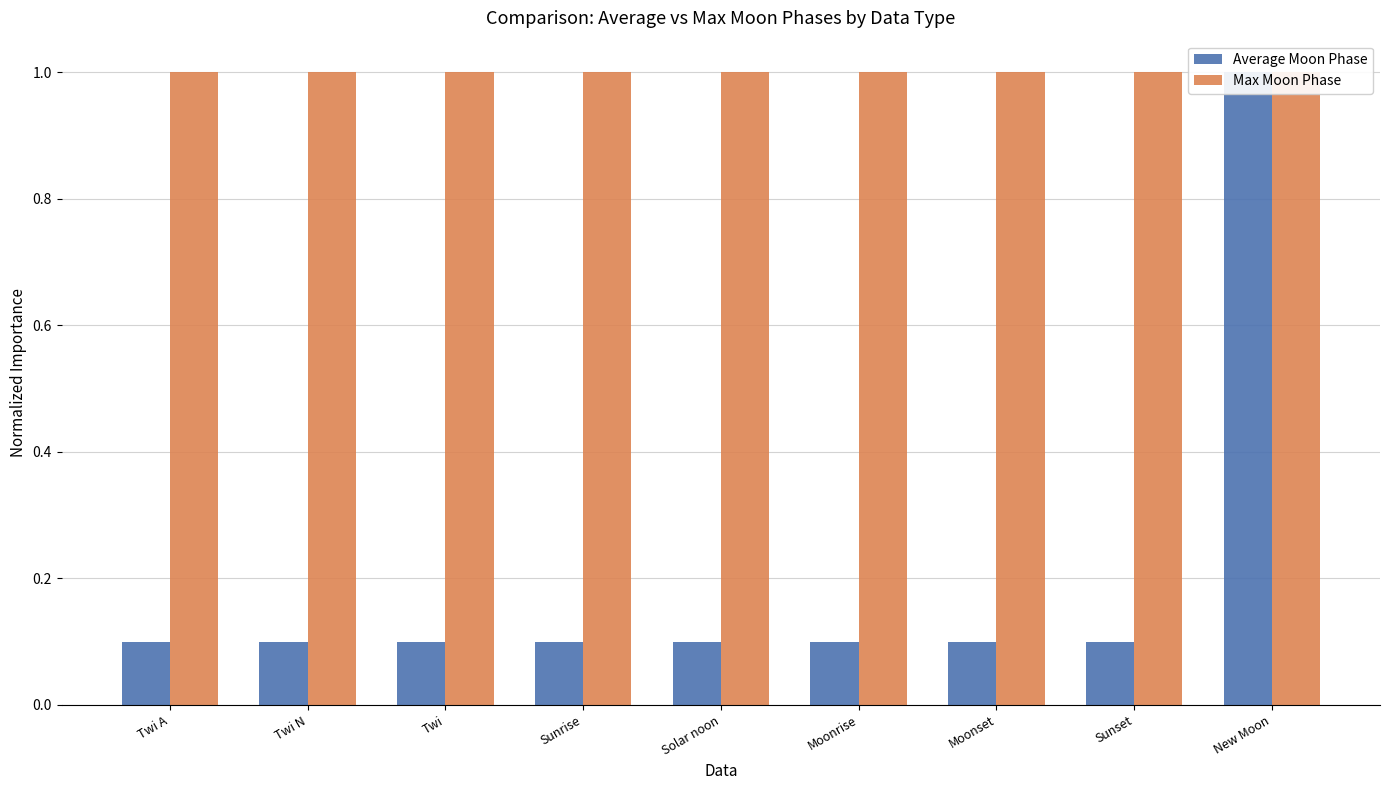

How many groups of bars are there?

9